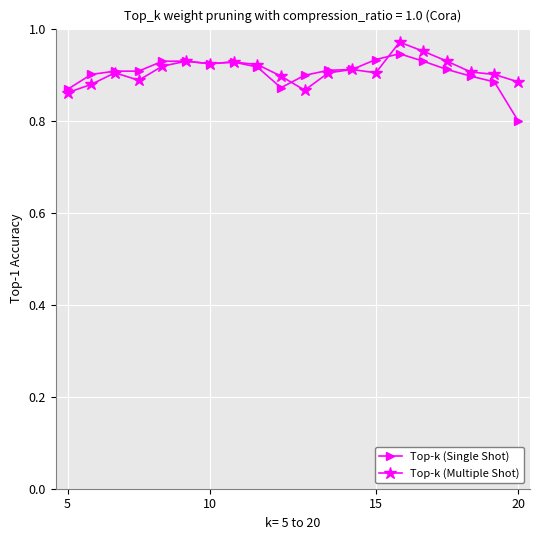

True or false: Top-k (Single Shot) has more than 1 points higher than both neighbors.

True